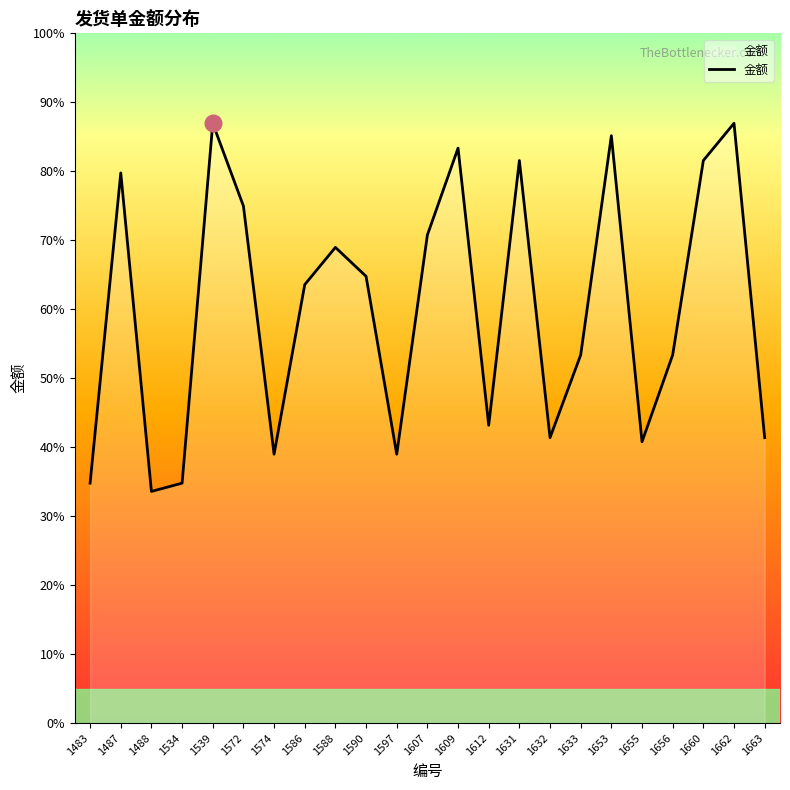

What value does the data have at 1487?

79.8